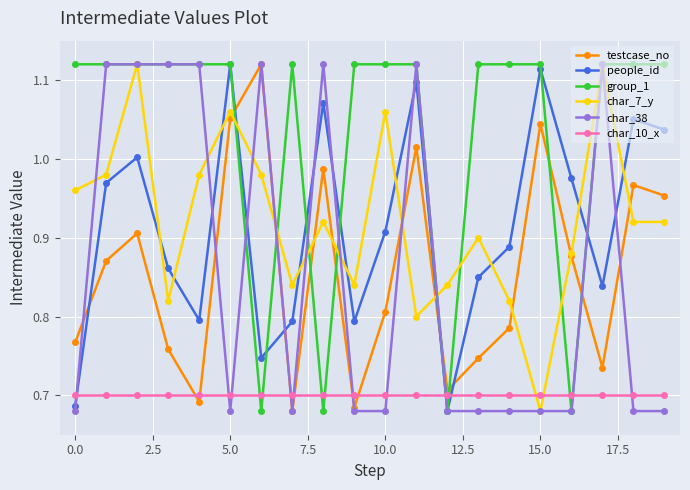

True or false: people_id has more than 1 interior local peaks.

True